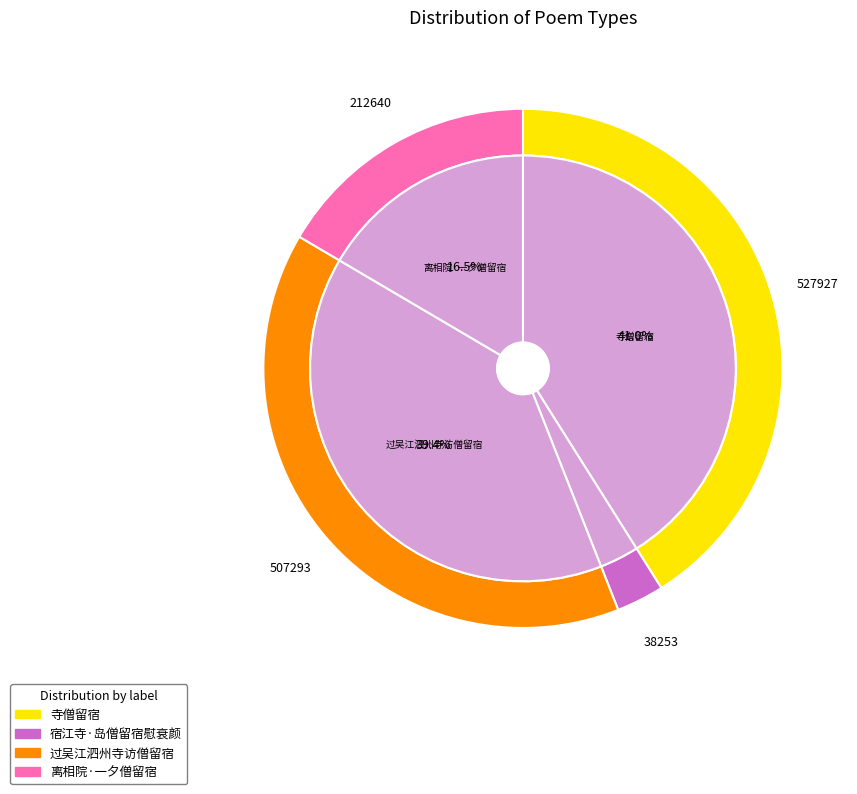

Which category has the biggest portion of the pie?

寺僧留宿